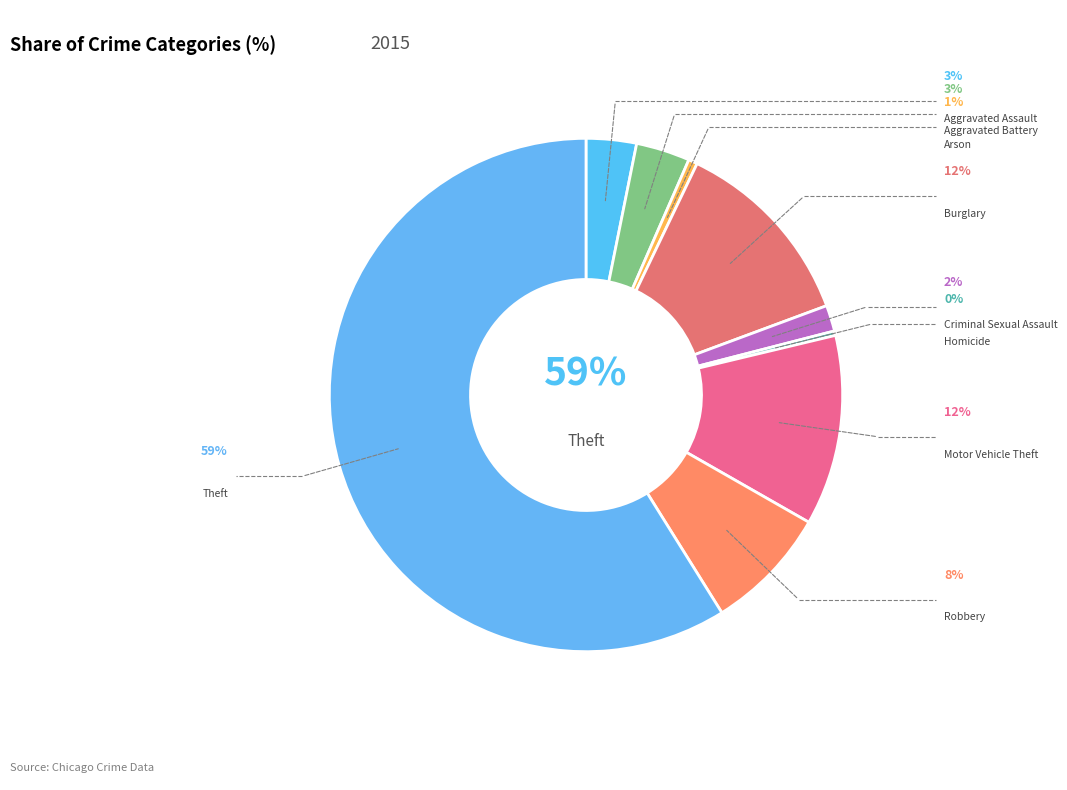

True or false: Homicide accounts for 0% of the total.

True